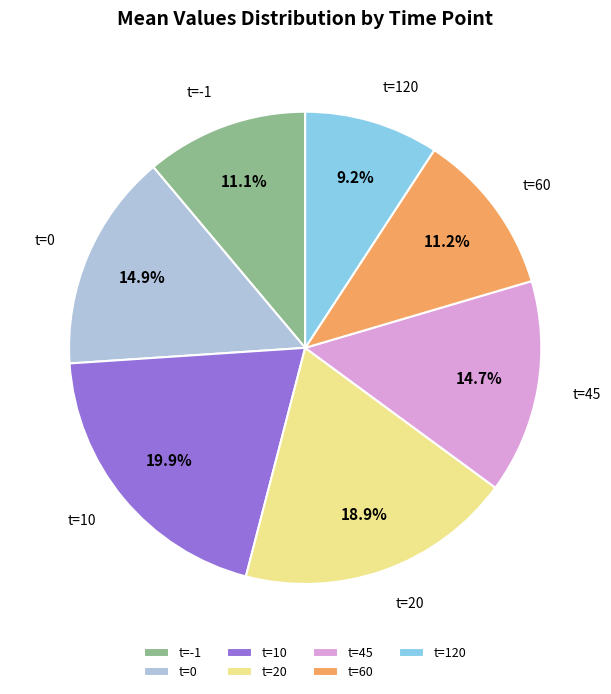

How many slices are in this pie chart?

7